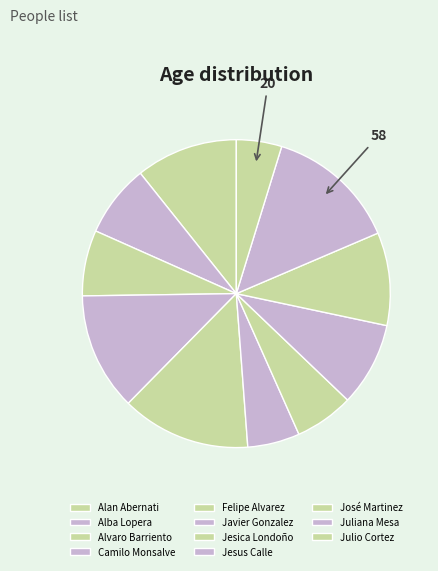

Is there any slice that represents more than half of the pie?

No